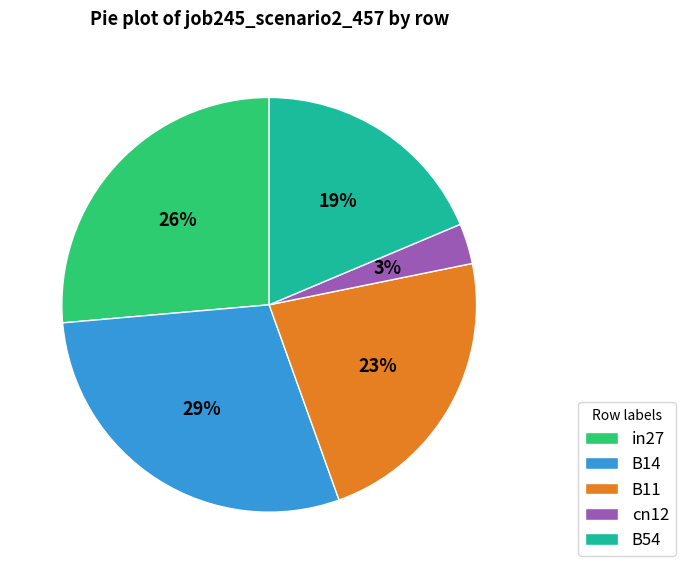

The in27 slice represents 26% of the pie. True or false?

True